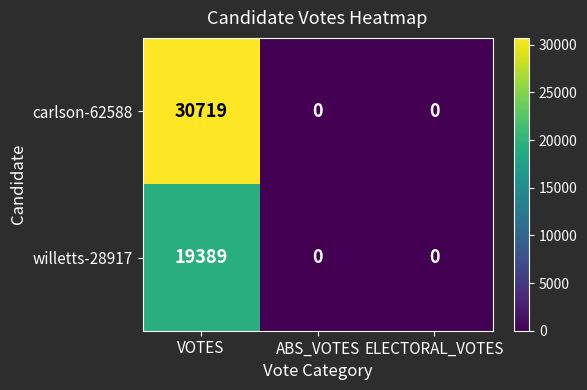

Which series has the largest total across all categories?

carlson-62588